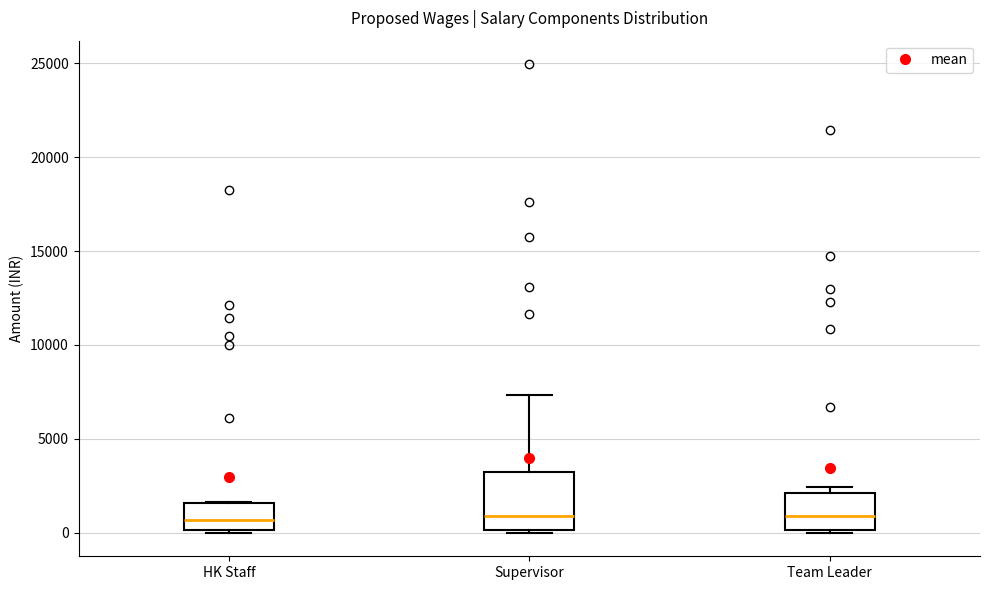

Where does the upper whisker of the box for Supervisor end on the y-axis? The values are not printed on the chart, so give them approximately, as read against the axis.

7500